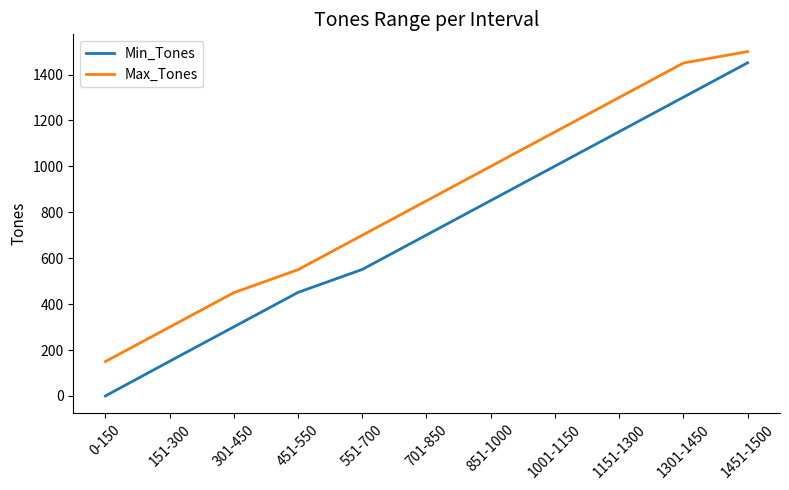

What is the difference between the highest and lowest values at 1001-1150?

149